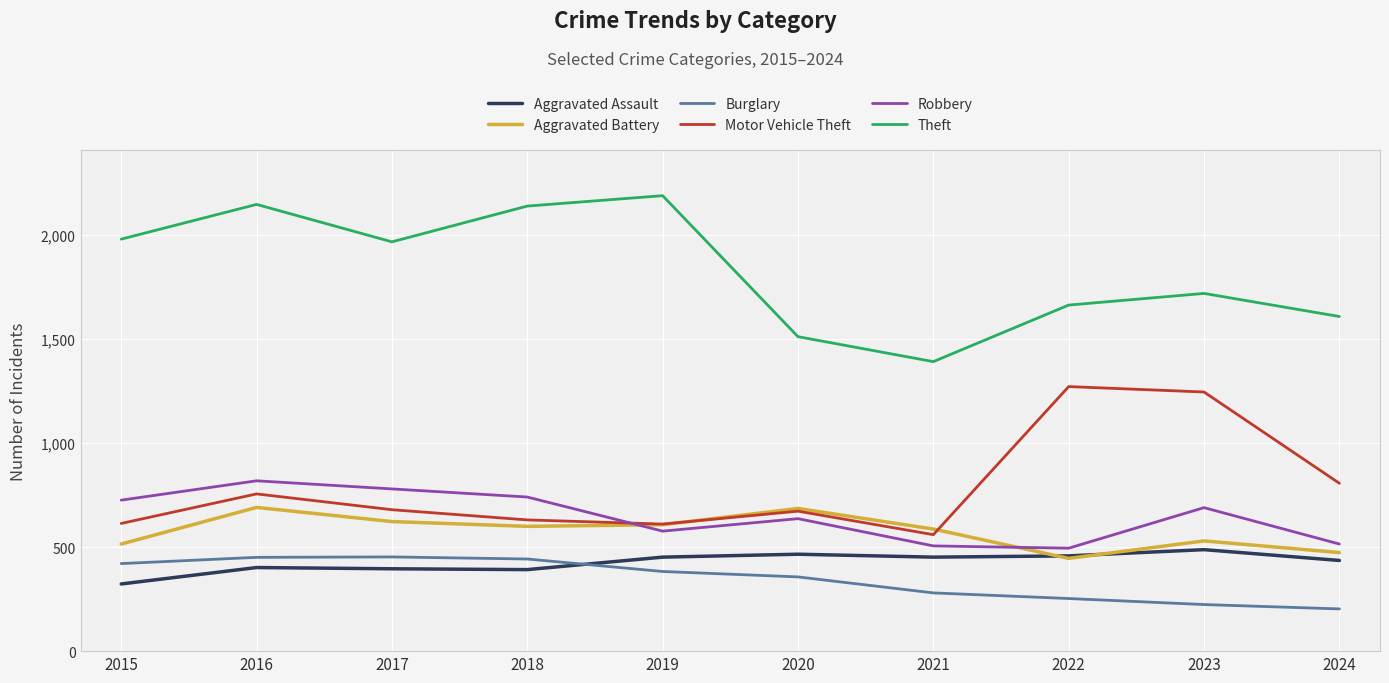

What is the difference between the highest and lowest values at 2018?

1748